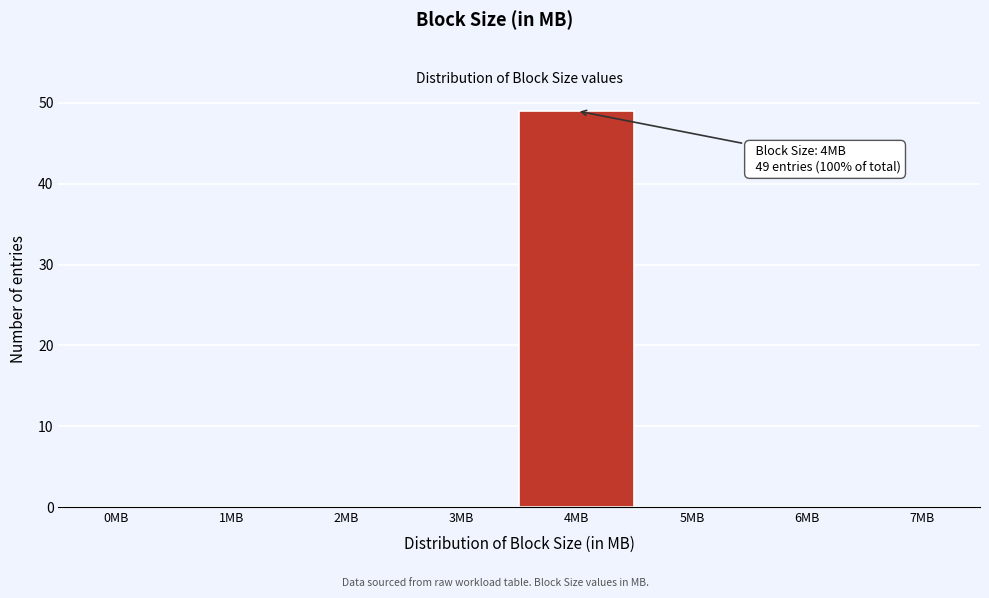

Reading left to right, list all the values displayed in this chart.

0MB=0	1MB=0	2MB=0	3MB=0	4MB=49	5MB=0	6MB=0	7MB=0